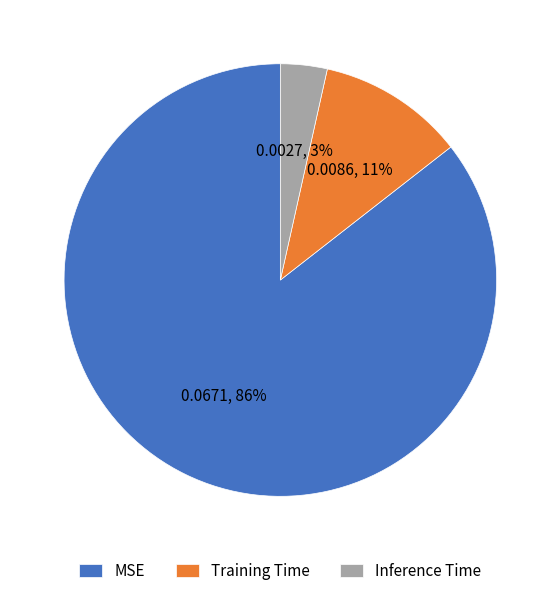

Do Training Time and Inference Time together represent more than half of the pie?

No